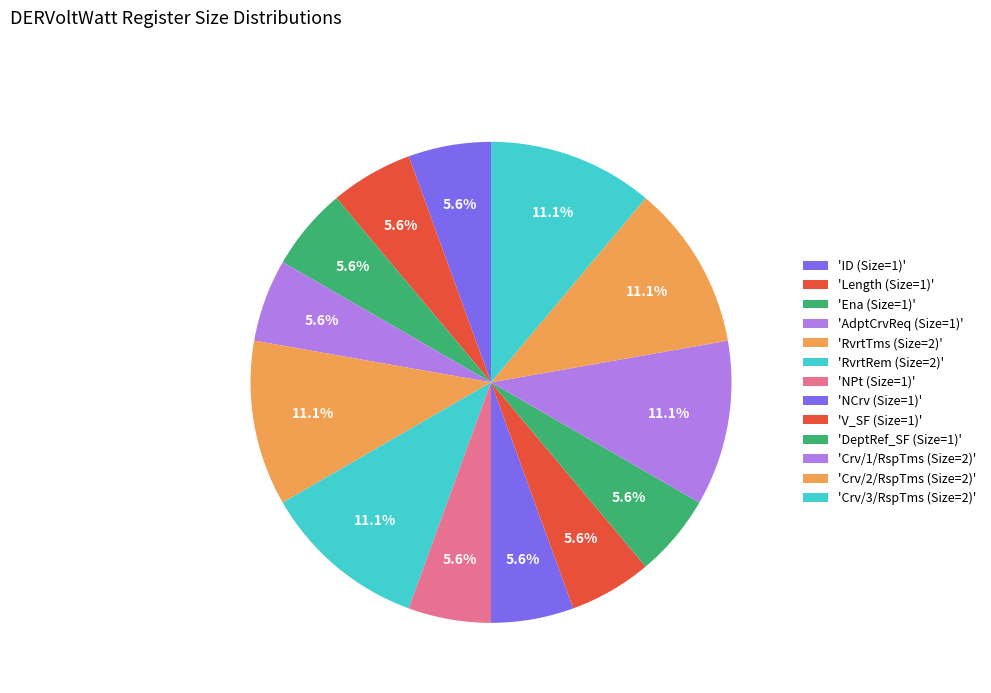

Which slice is the largest?

RvrtTms (Size=2)